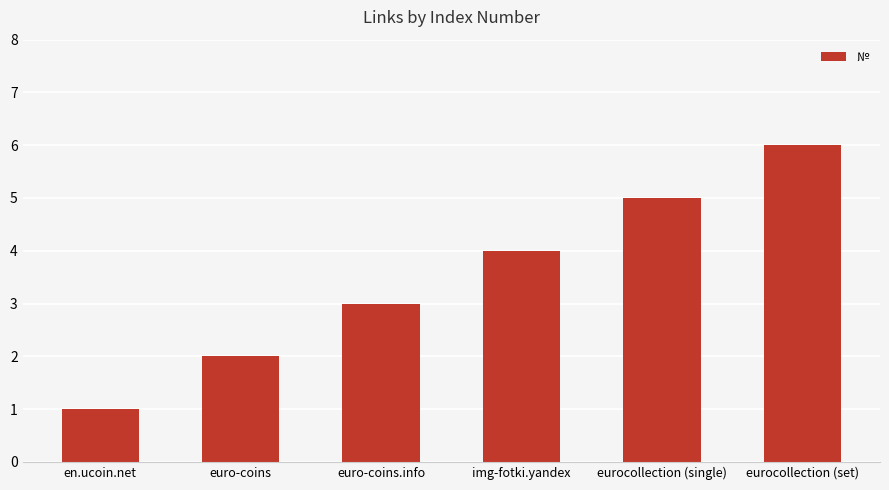

What is the label of the 6th bar from the right?

en.ucoin.net